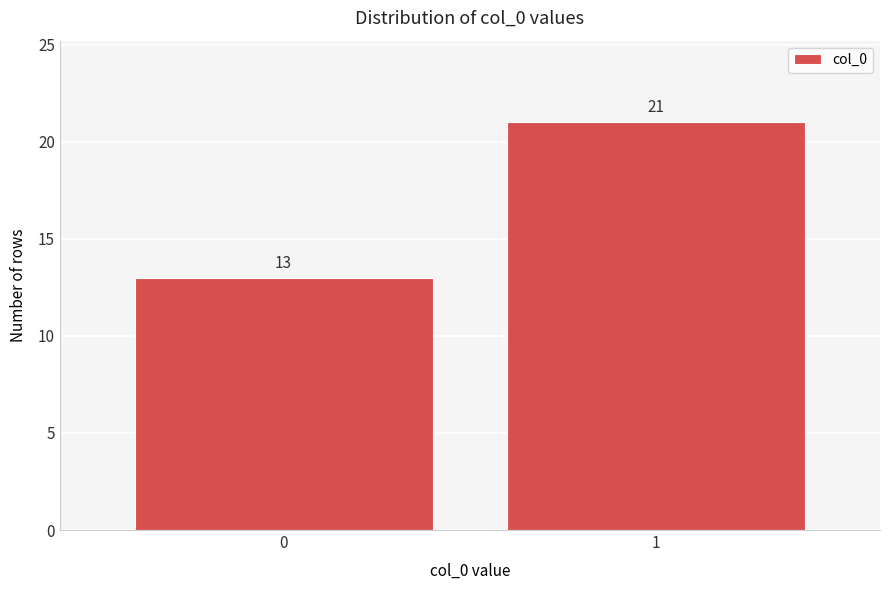

Reading left to right, extract all data points from this chart.

0=13	1=21